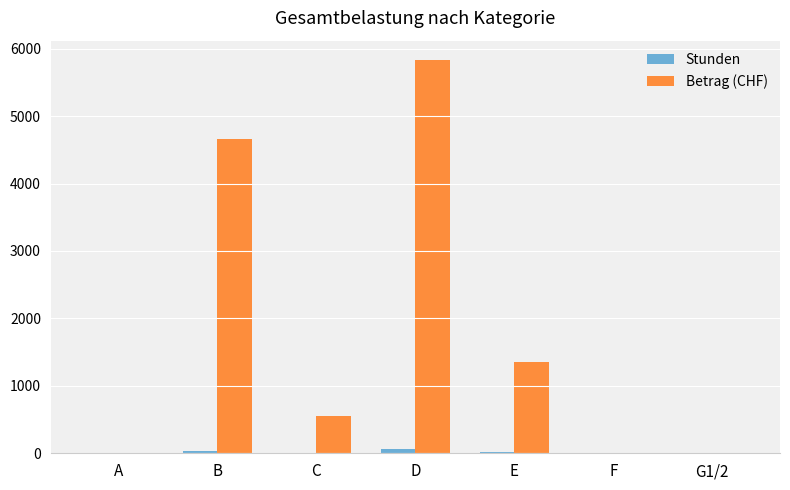

Where is Betrag (CHF) nearest to the value 2913?

E